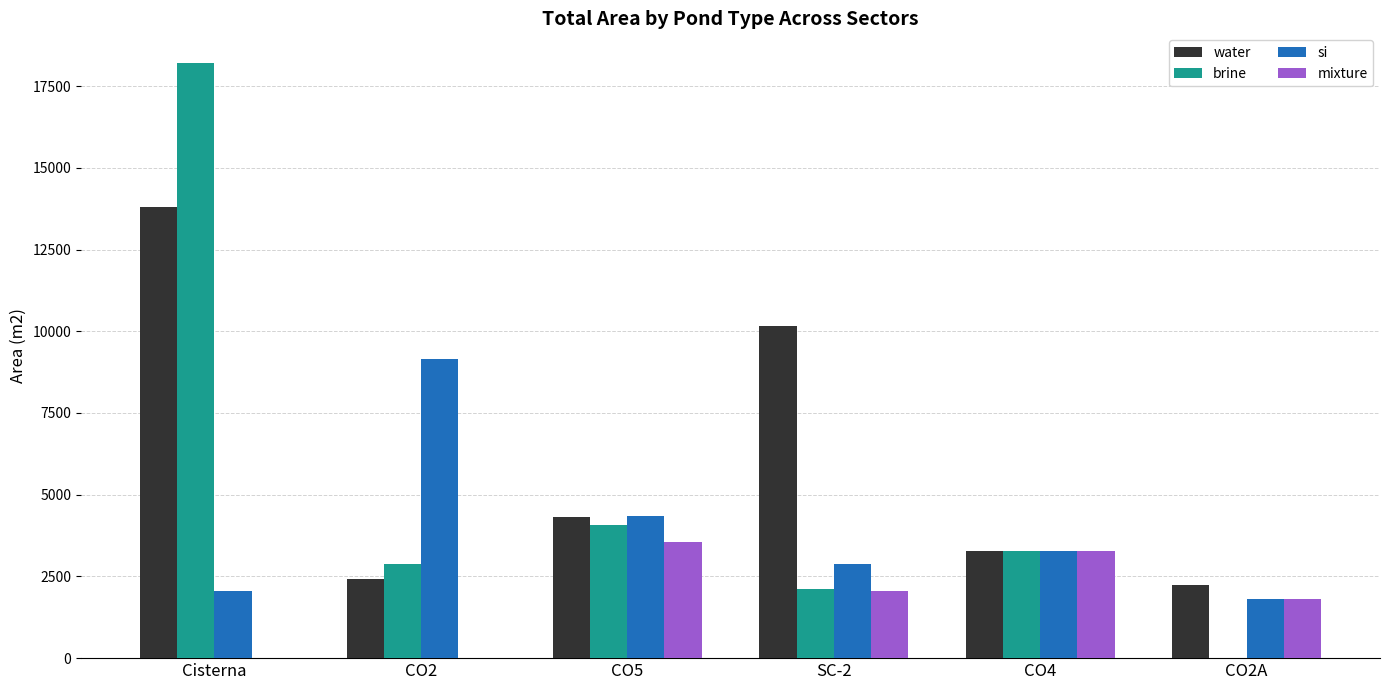

The value of water at CO2A is 2250. True or false?

True